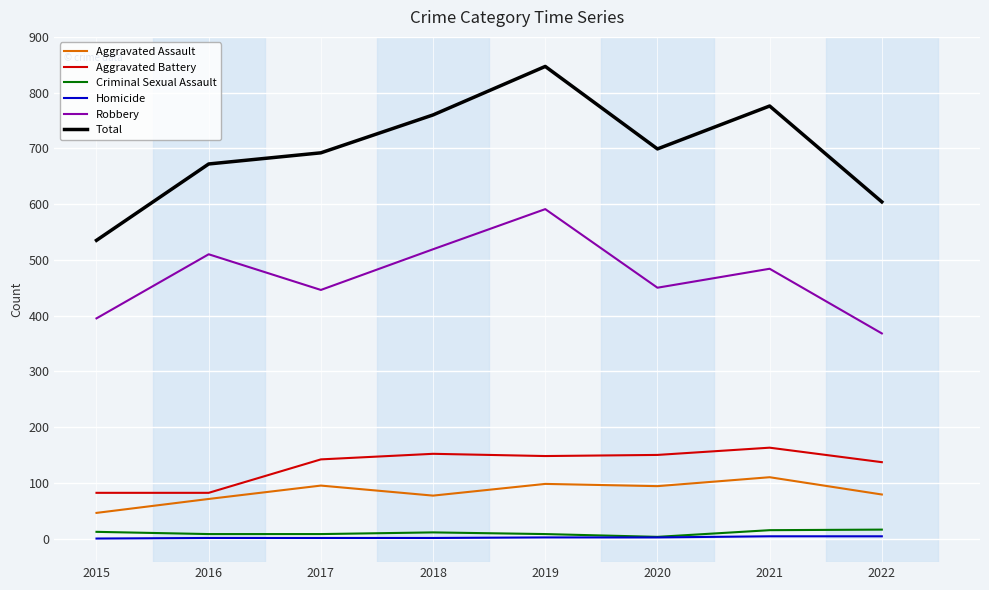

True or false: Criminal Sexual Assault and Aggravated Battery cross at least once.

False